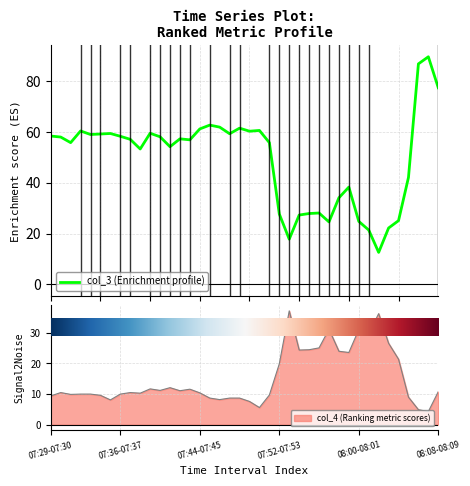

What is the change in value from 28 to 36?

+17.5